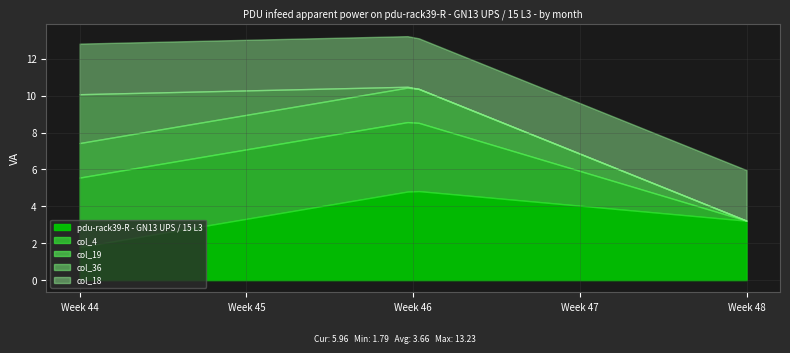

What are all the series names shown in the legend?

pdu-rack39-R - GN13 UPS / 15 L3, col_4, col_19, col_36, col_18